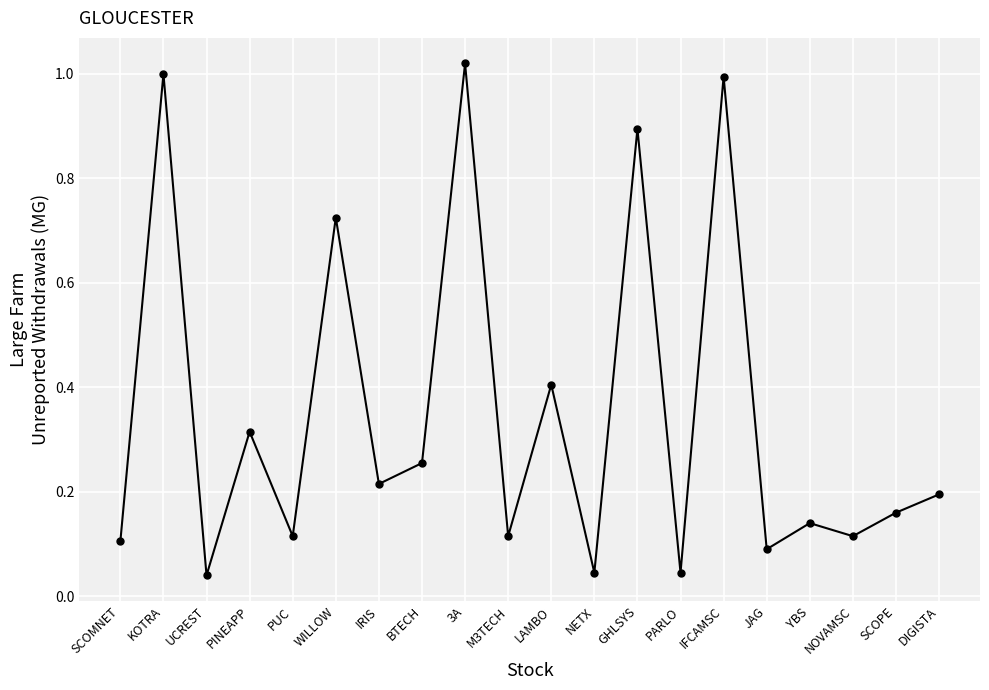

What is the label of the 16th point from the right?

PUC